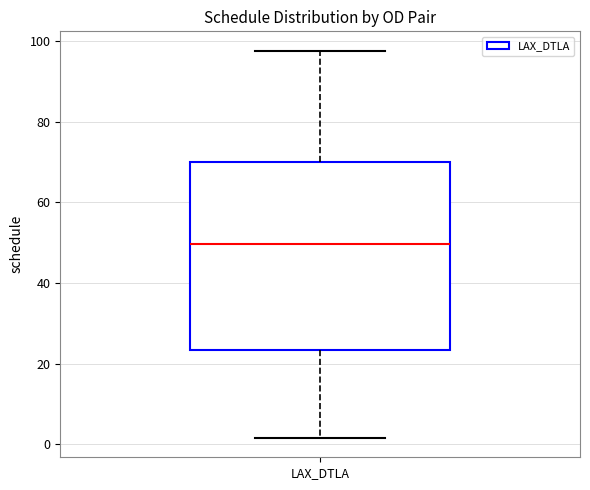

Where does the upper whisker of the box for LAX_DTLA end on the y-axis? The values are not printed on the chart, so give them approximately, as read against the axis.

98